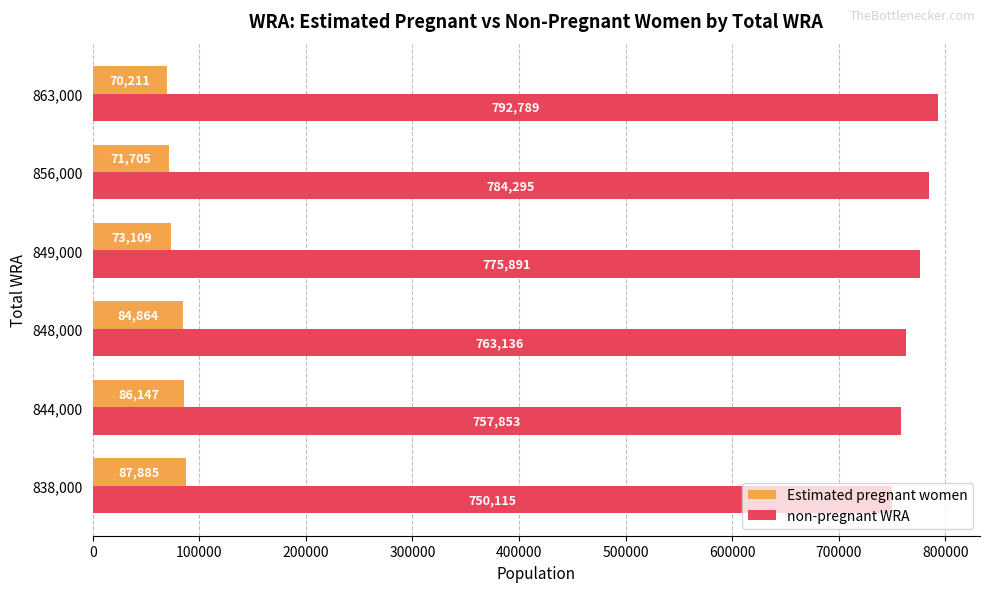

Which series has the widest spread of values?

non-pregnant WRA